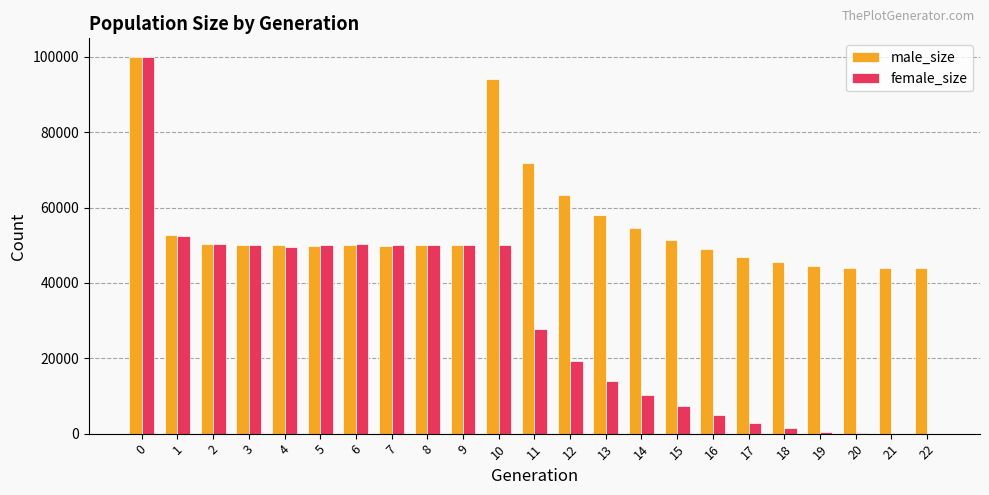

What is the sum of all male_size values?

1263872